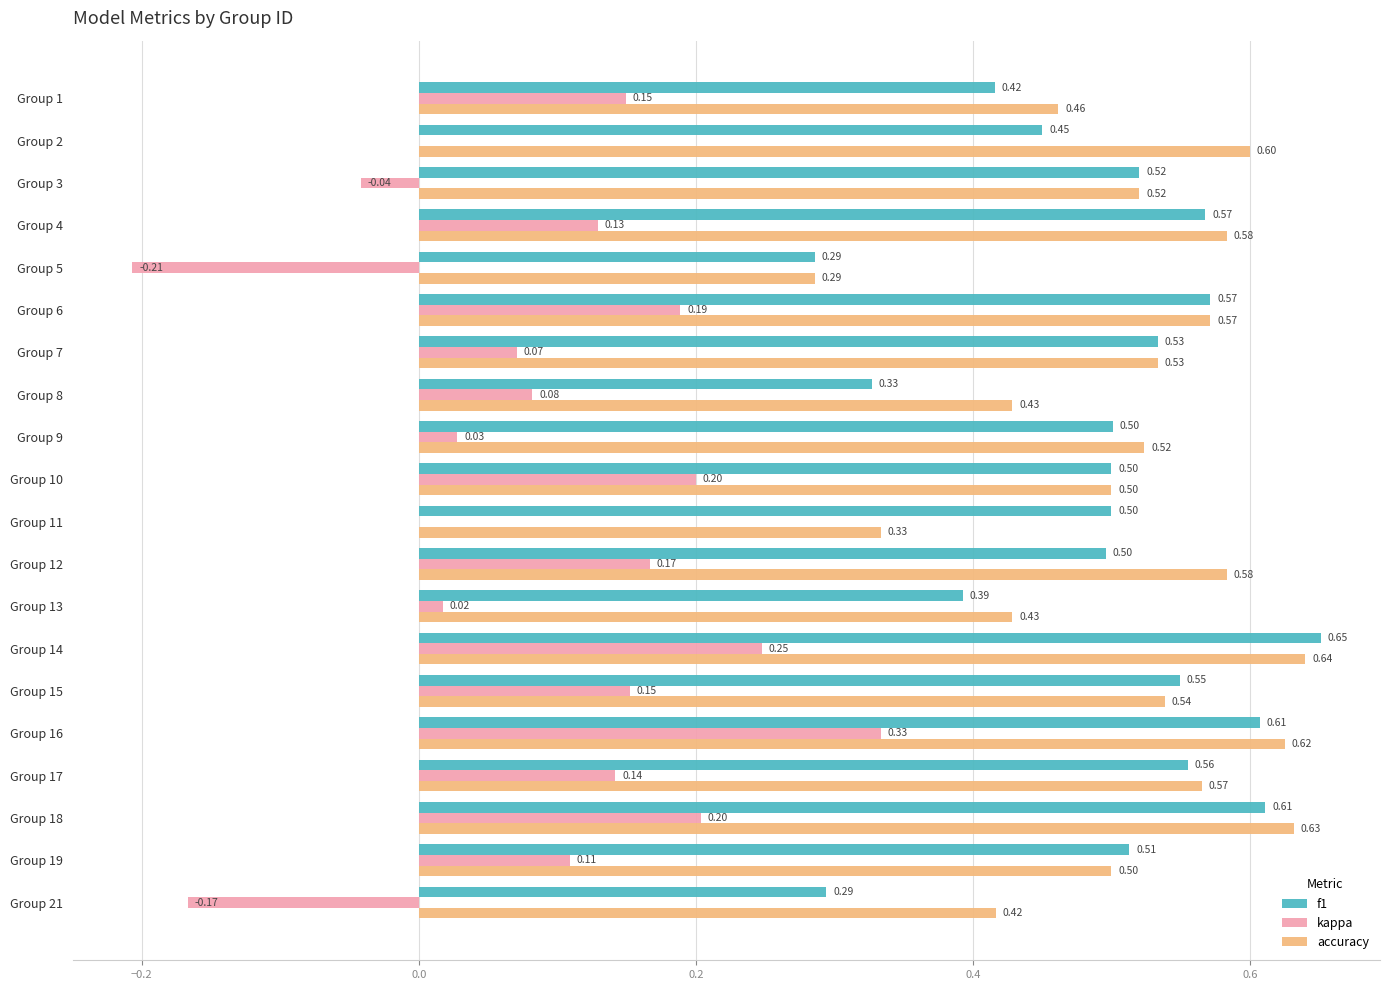

Is the value of f1 at Group 9 greater than the value of kappa at Group 13?

Yes